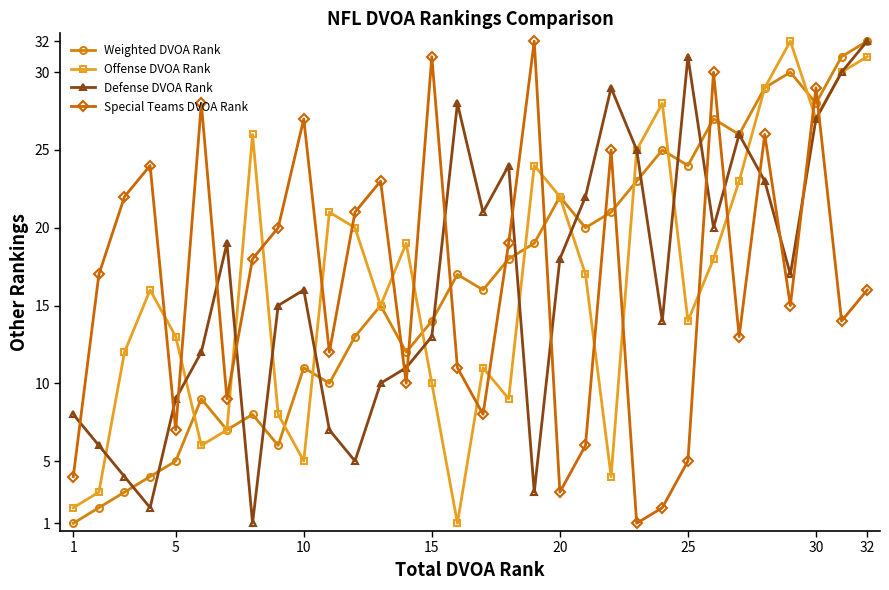

True or false: Weighted DVOA Rank has more than 2 interior local peaks.

True